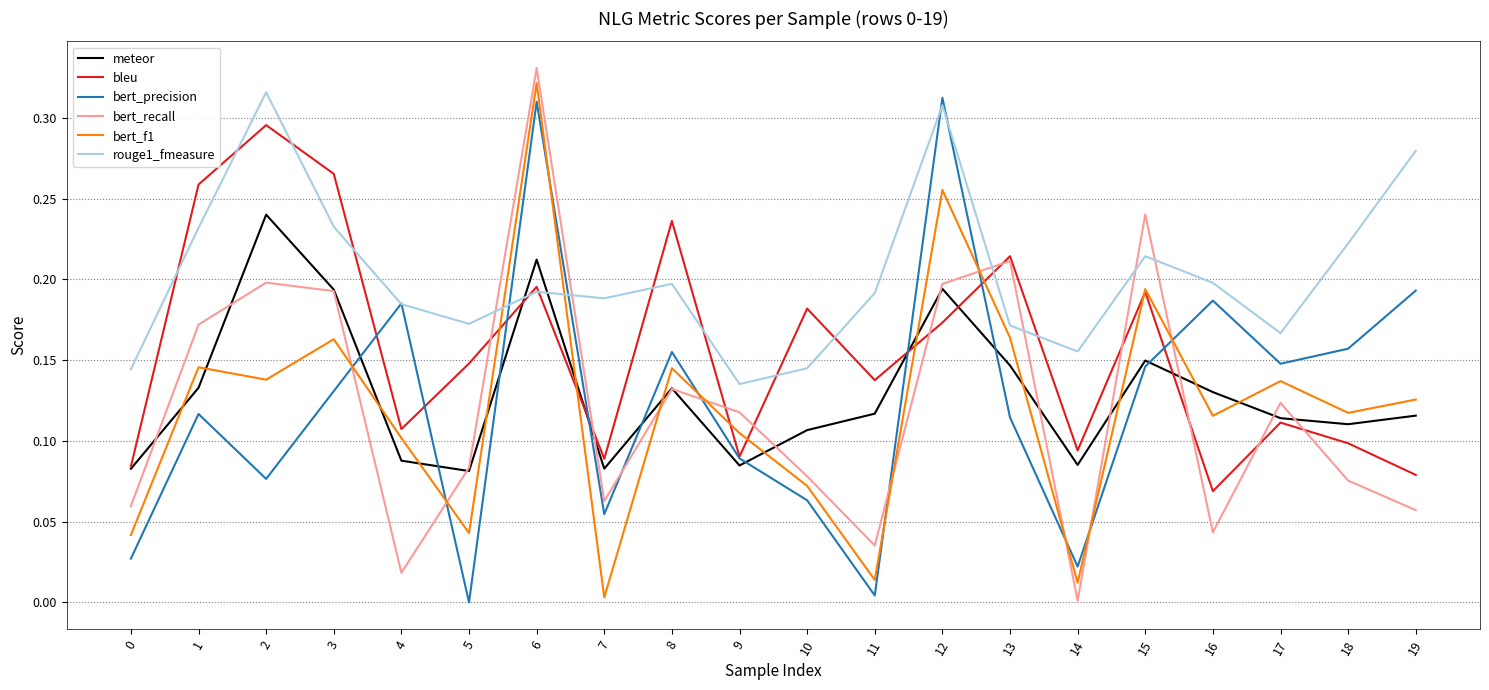

At which category does rouge1_fmeasure reach its first local valley?

5